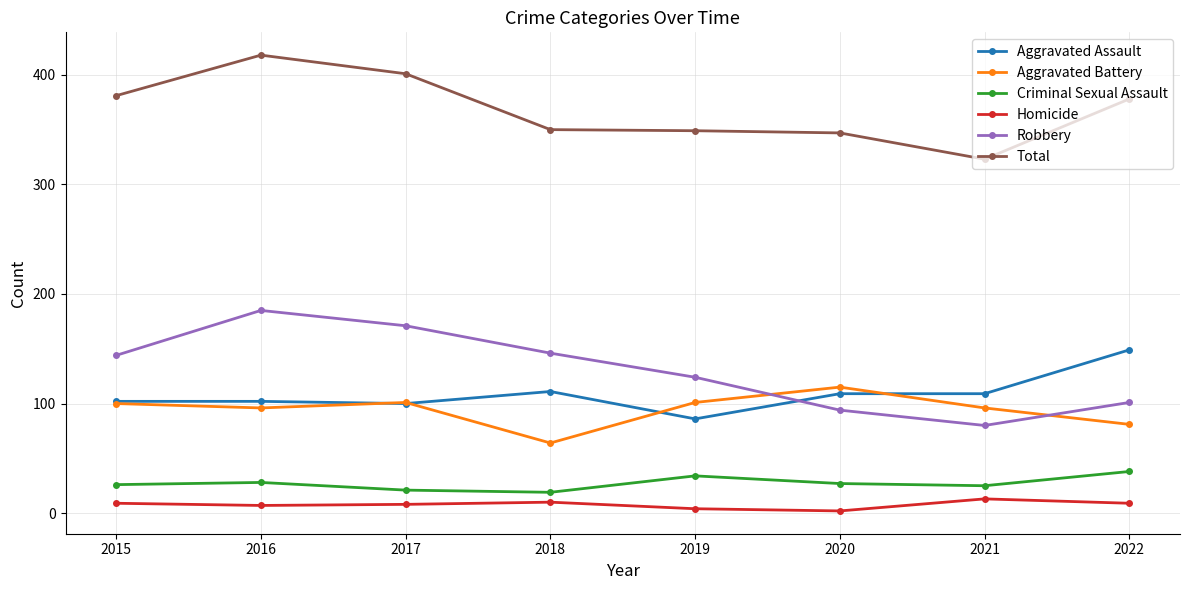

Is this an area chart (filled region under the line)?

No